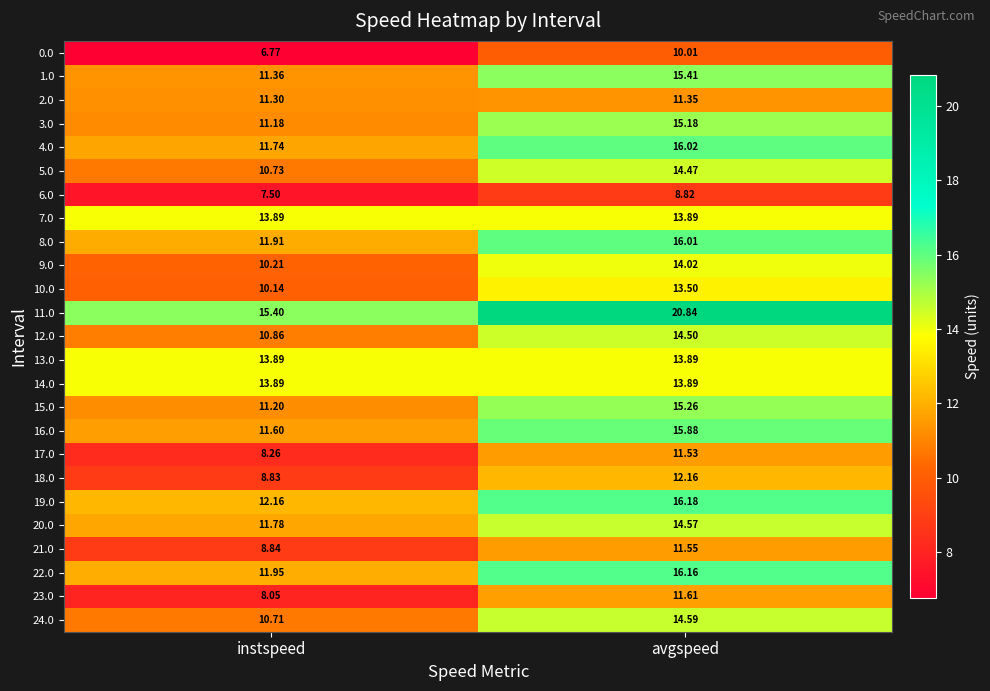

What is the maximum value shown in the chart?

20.8